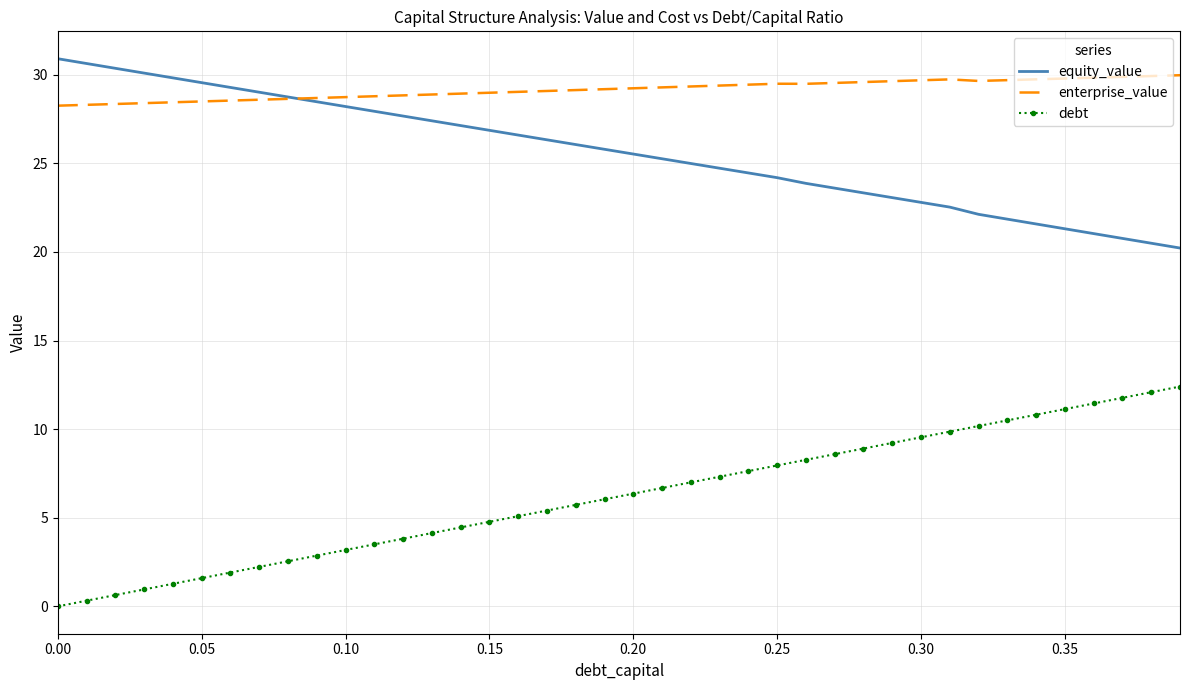

List the series in order of their overall mean, lowest first.

debt, equity_value, enterprise_value